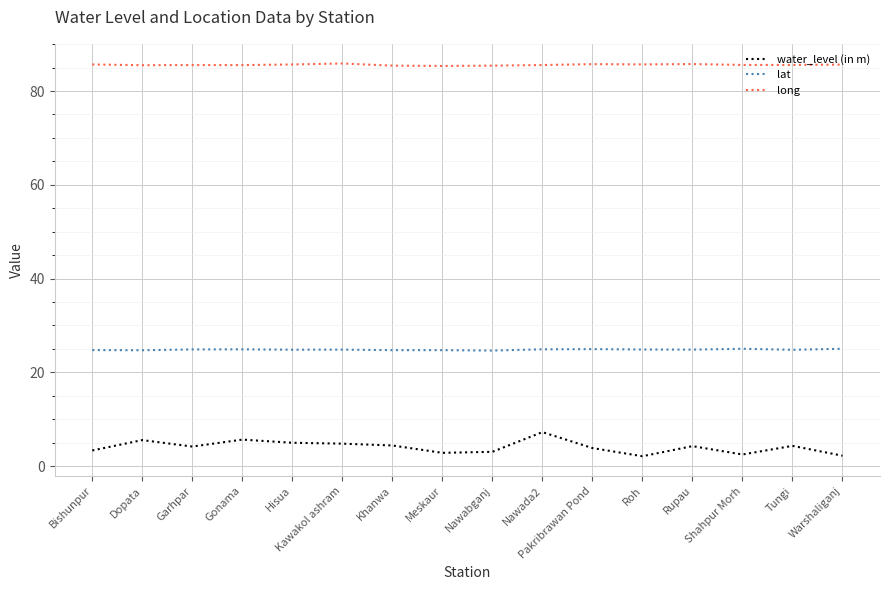

What is the spread (max minus min) of values at Shahpur Morh?

83.1